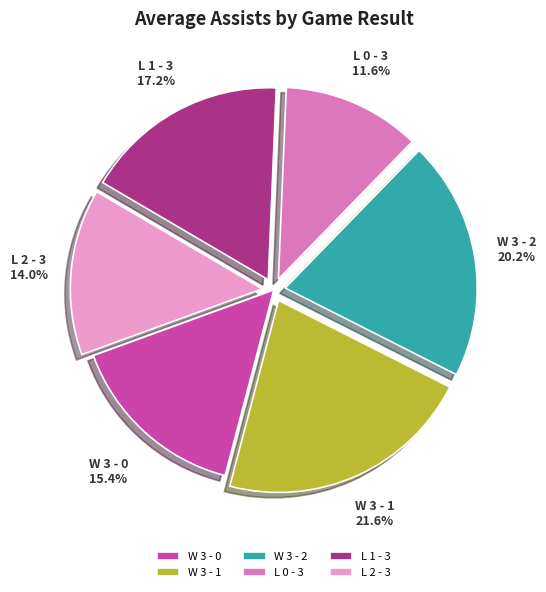

To the nearest percent, what is the combined percentage of W 3 - 0 and W 3 - 1?

37%